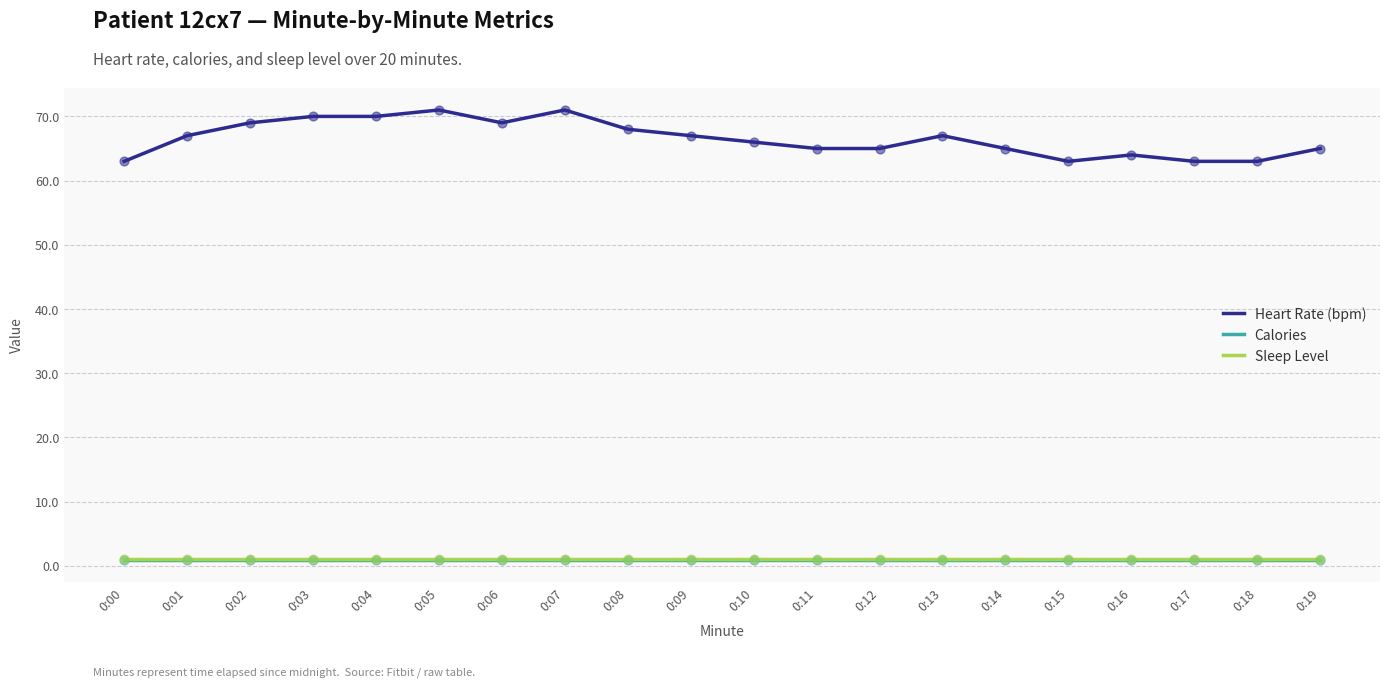

Which series has the largest total across all categories?

Heart Rate (bpm)